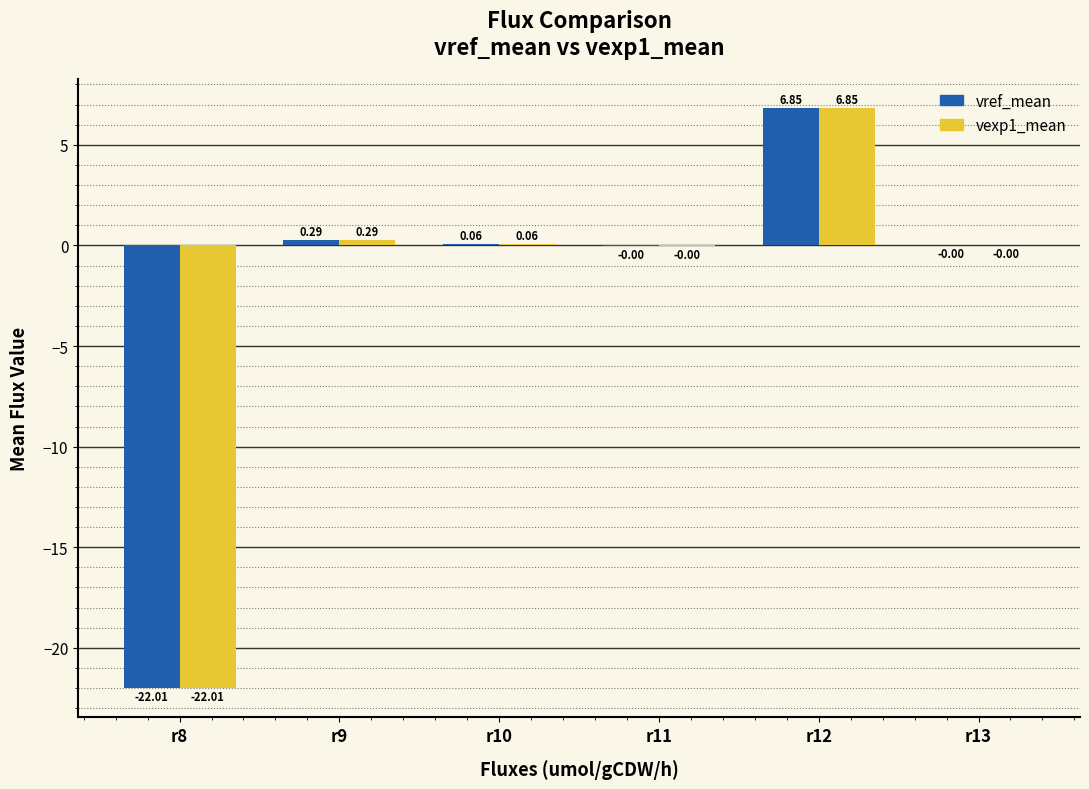

What is the sum of all vexp1_mean values?

-14.8